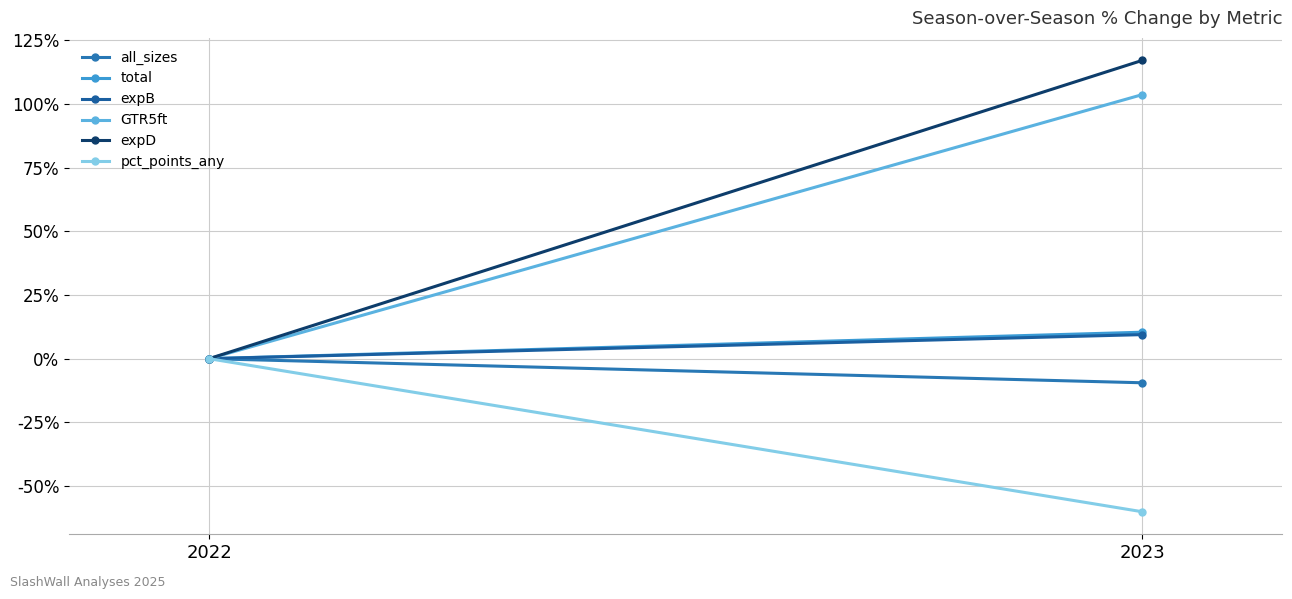

How many data points in total are less than 10?

1